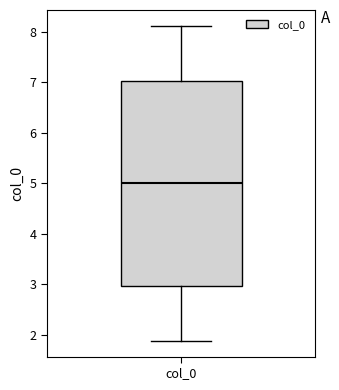

Read this box plot against the y-axis: the position of the median line, the range covered by the box, and the ends of both whiskers. The values are not printed on the chart, so give them approximately, as read against the axis.

median 5.0, box 3.0 to 7.0, whiskers 1.9 to 8.1